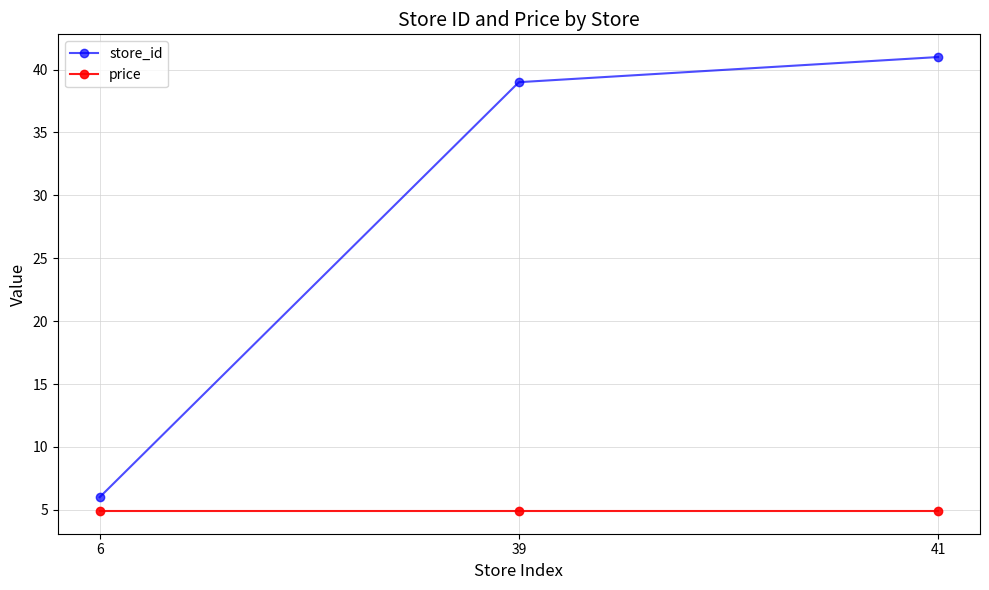

What is the sum of all price values?

14.7